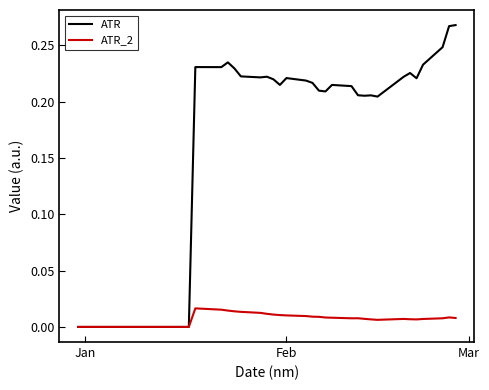

Which series has the largest total across all categories?

ATR